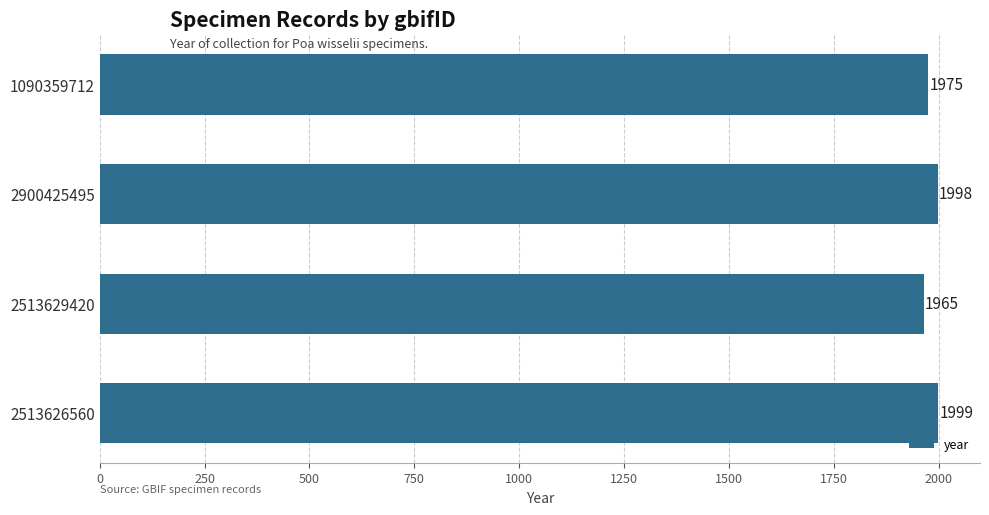

Reading bottom to top, what are all the values shown in this chart?

2513626560=1999	2513629420=1965	2900425495=1998	1090359712=1975